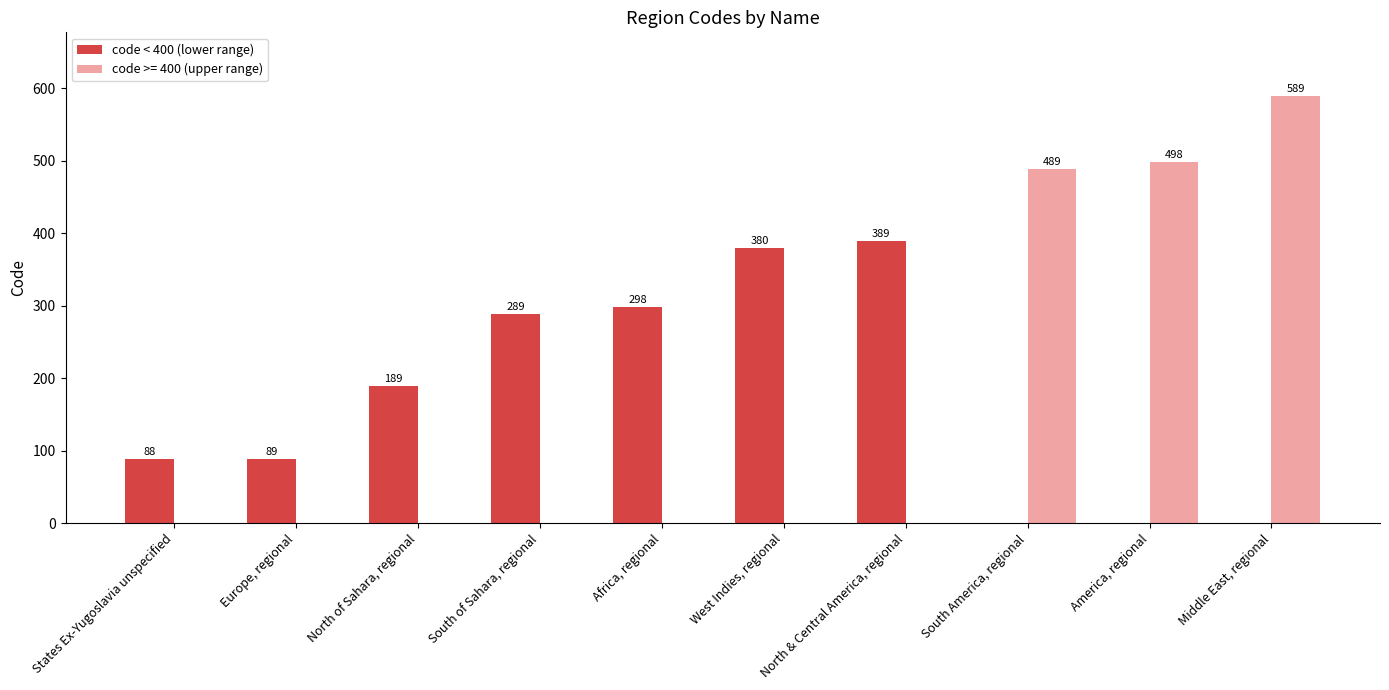

Which series has the largest total across all categories?

code < 400 (lower range)